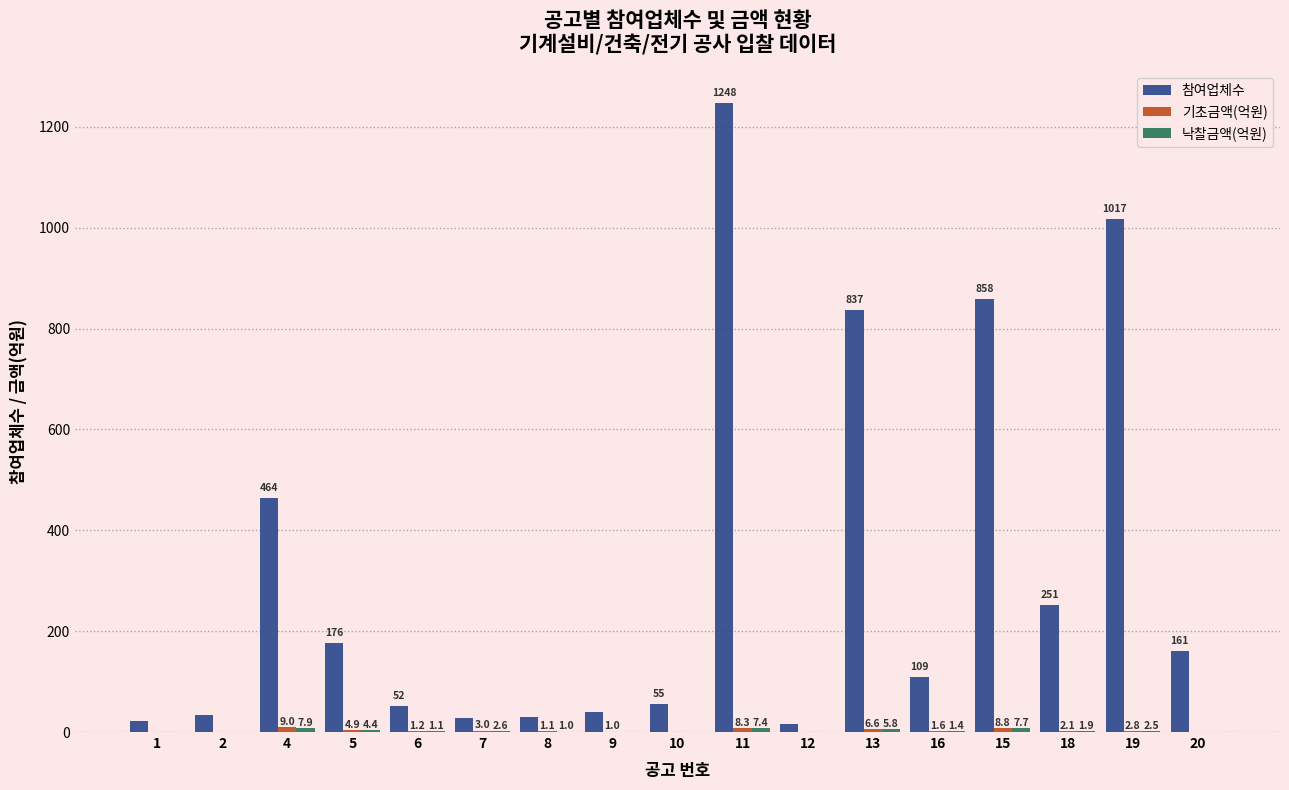

Does the chart contain stacked bars?

No